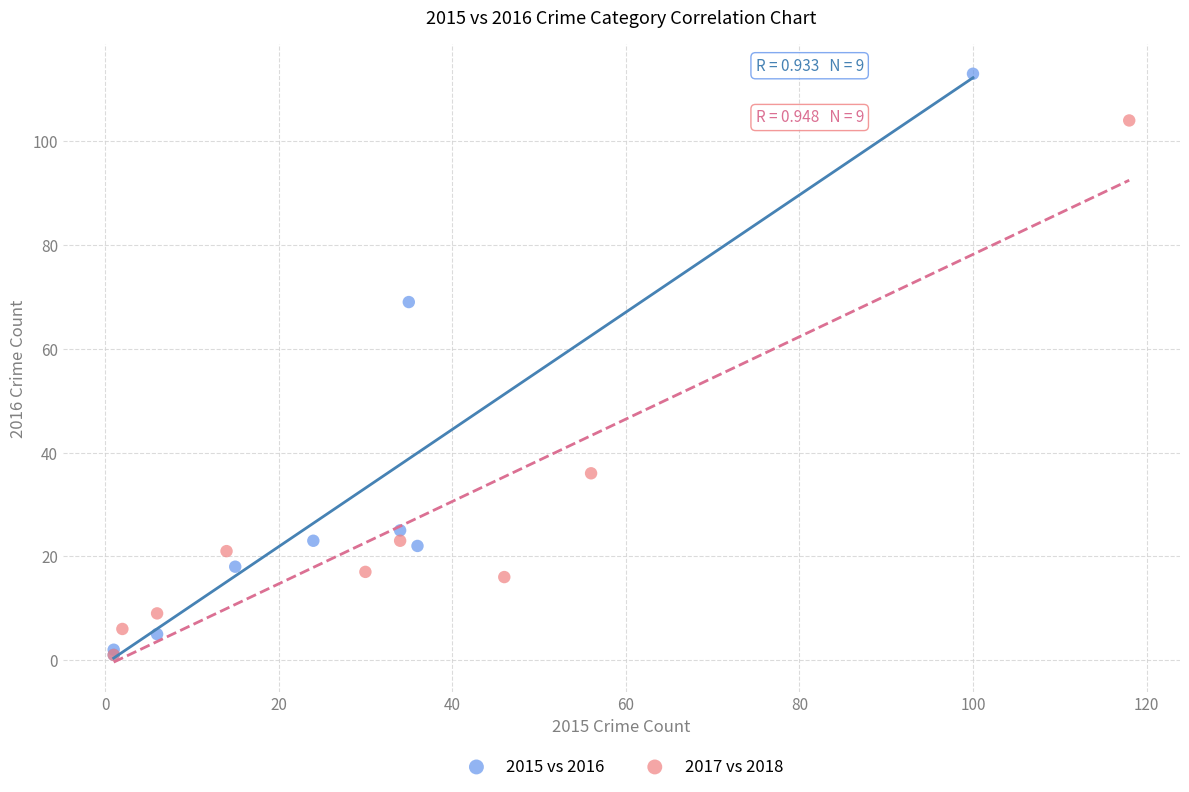

What are all the series names shown in the legend?

2015 vs 2016, 2017 vs 2018